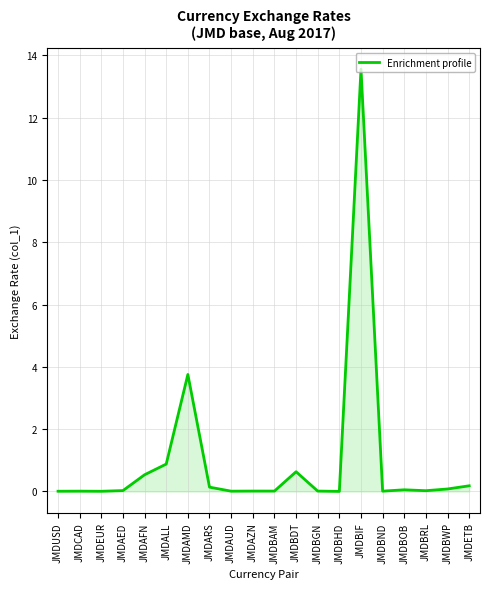

Rank the categories by value from lowest to highest.

JMDBHD, JMDEUR, JMDUSD, JMDAUD, JMDCAD, JMDBND, JMDBAM, JMDBGN, JMDAZN, JMDBRL, JMDAED, JMDBOB, JMDBWP, JMDARS, JMDETB, JMDAFN, JMDBDT, JMDALL, JMDAMD, JMDBIF